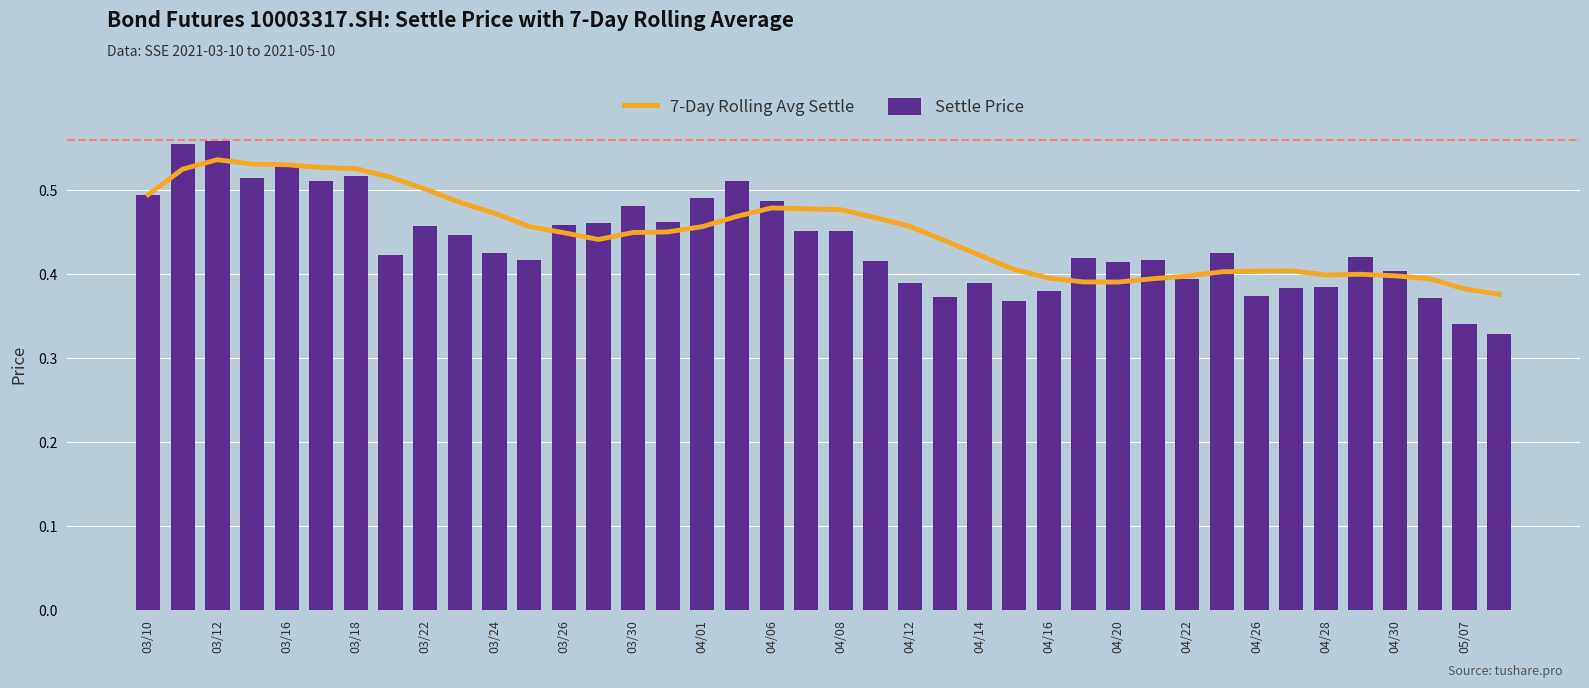

The value of 7-Day Rolling Avg Settle at 21 is 0.7. True or false?

False